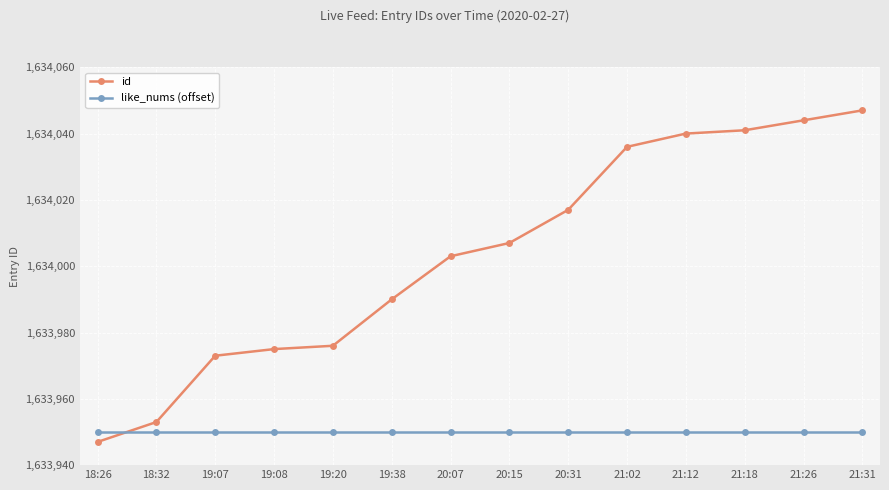

Read the id value at 18:26, to the nearest 5.

1633945